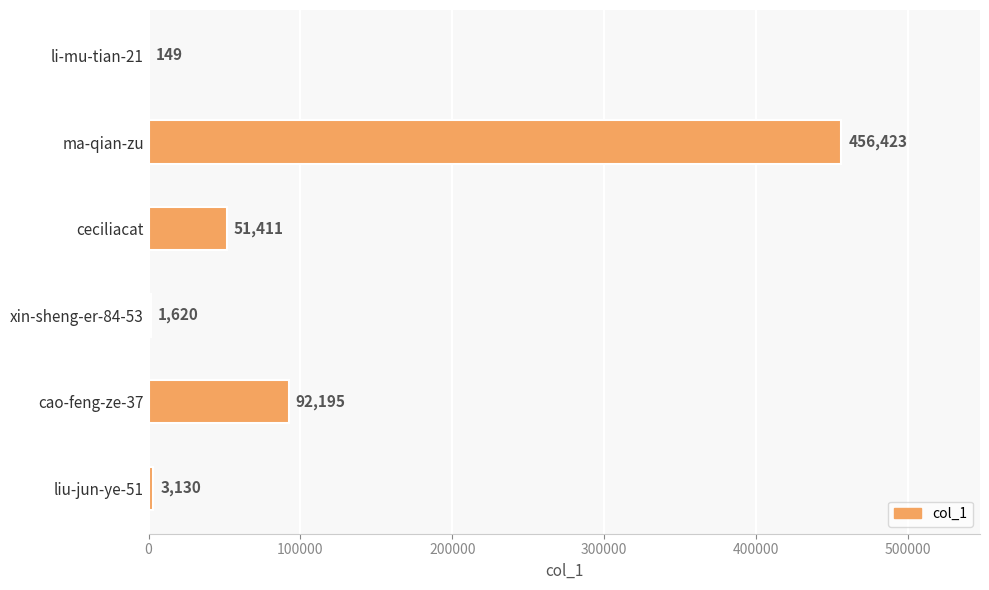

At which label is the value closest to 228286?

cao-feng-ze-37